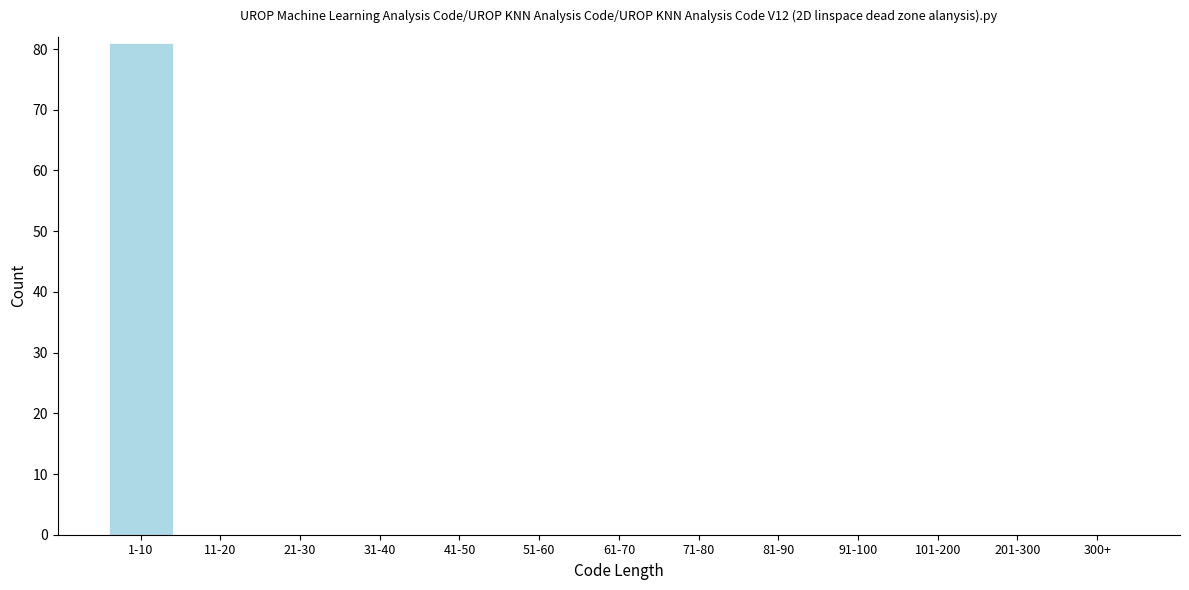

Reading left to right, what are all the values shown in this chart?

1-10=81	11-20=0	21-30=0	31-40=0	41-50=0	51-60=0	61-70=0	71-80=0	81-90=0	91-100=0	101-200=0	201-300=0	300+=0